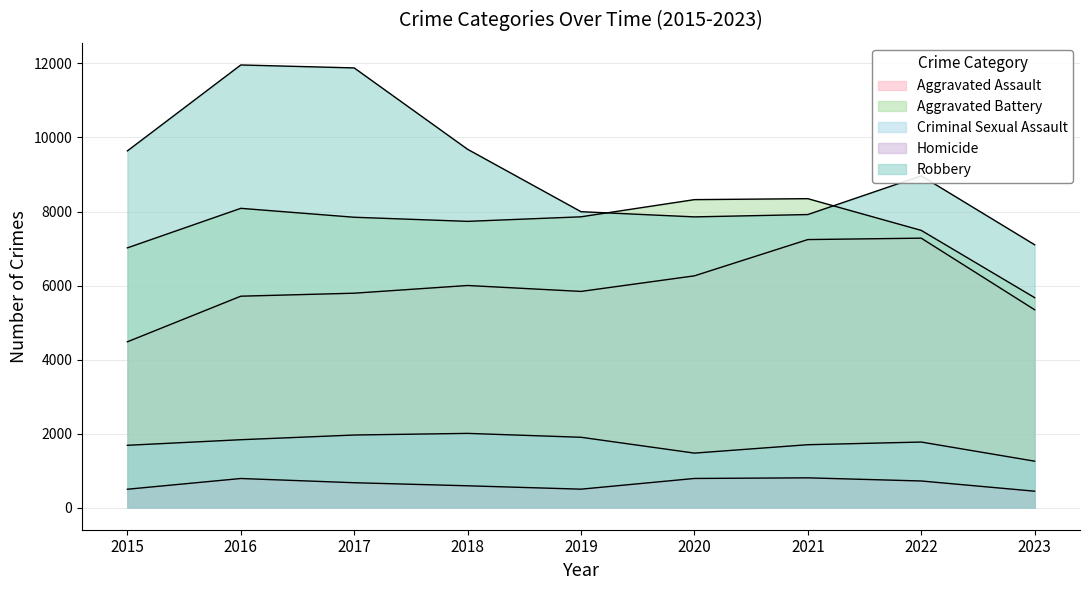

How many data points in Aggravated Battery are above 7845?

4